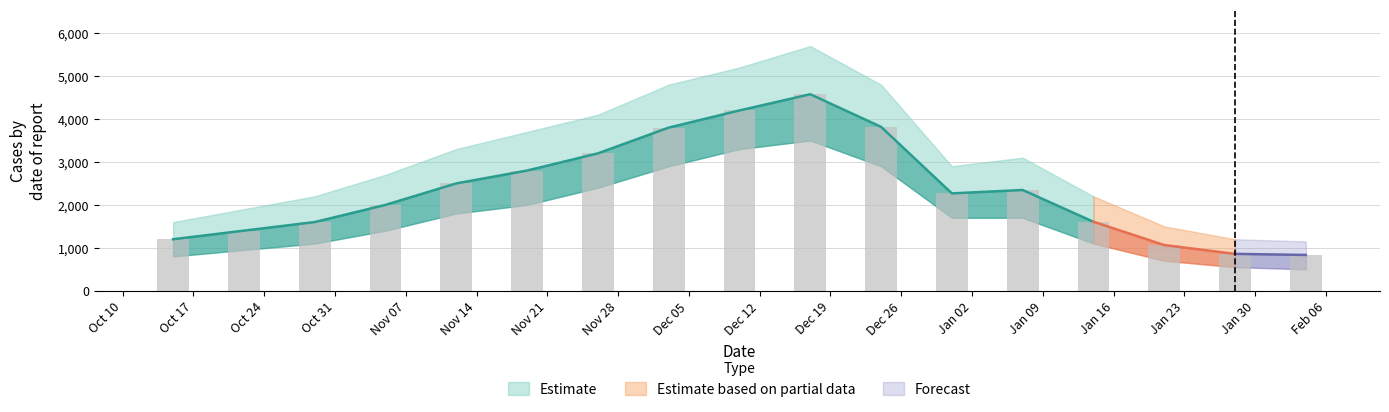

What is the value of the 1st bar from the left?

1200